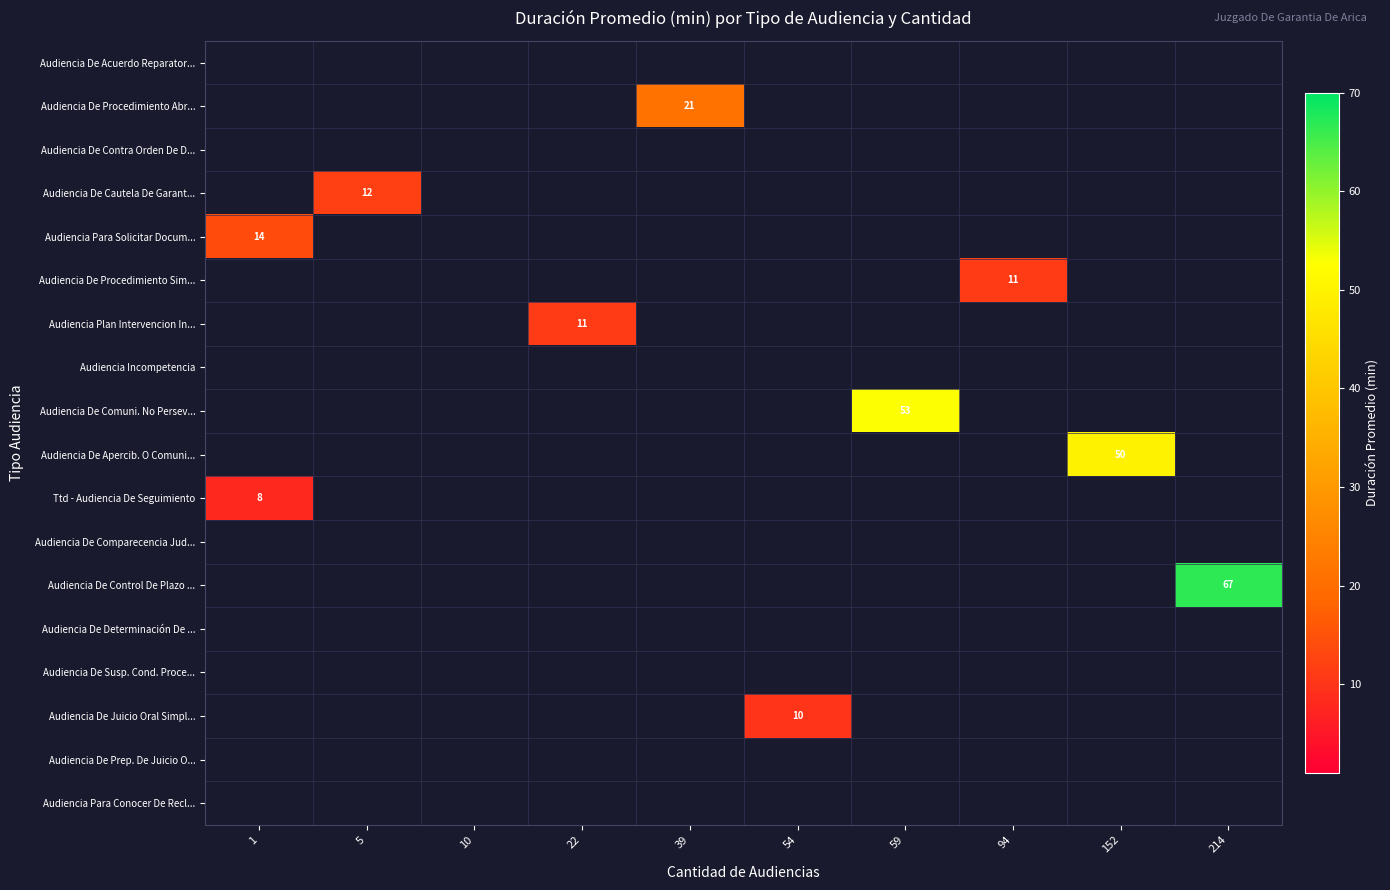

The value of Ttd - Audiencia De Seguimiento at 1 is 14. True or false?

False